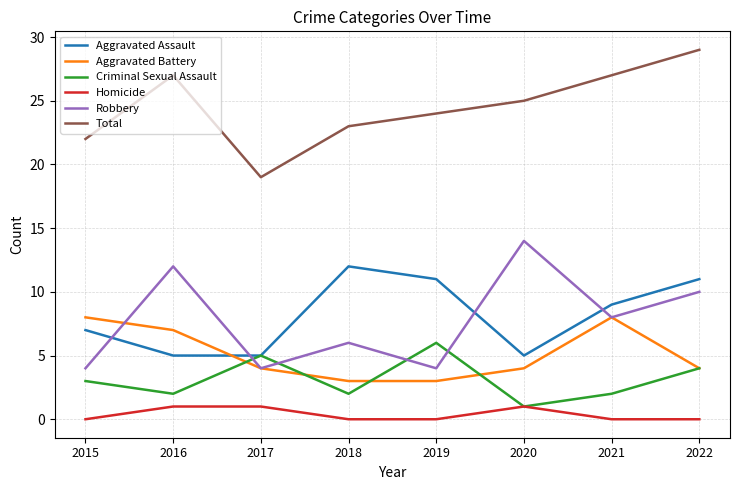

Rank the series at 2015 from lowest to highest value.

Homicide, Criminal Sexual Assault, Robbery, Aggravated Assault, Aggravated Battery, Total